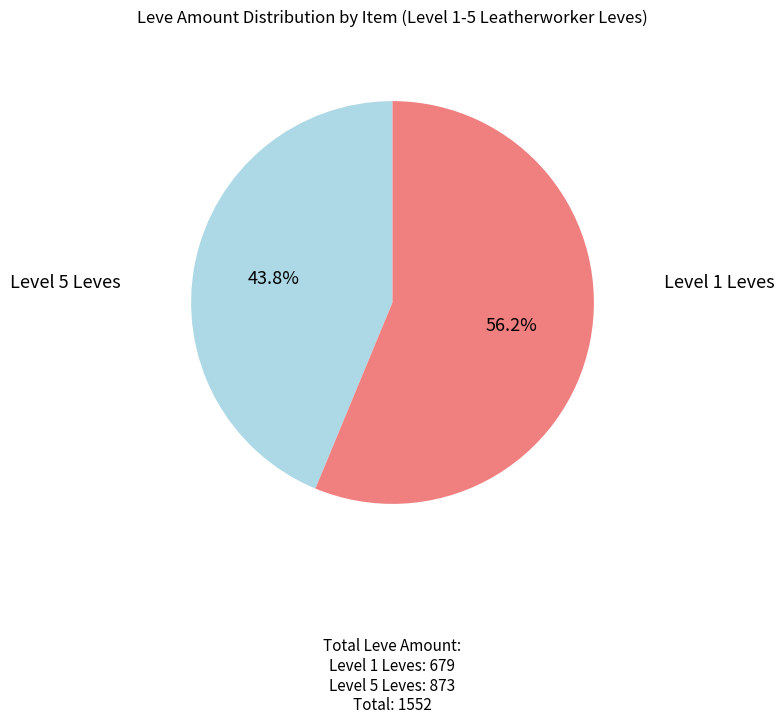

Is there a majority slice in this chart?

Yes